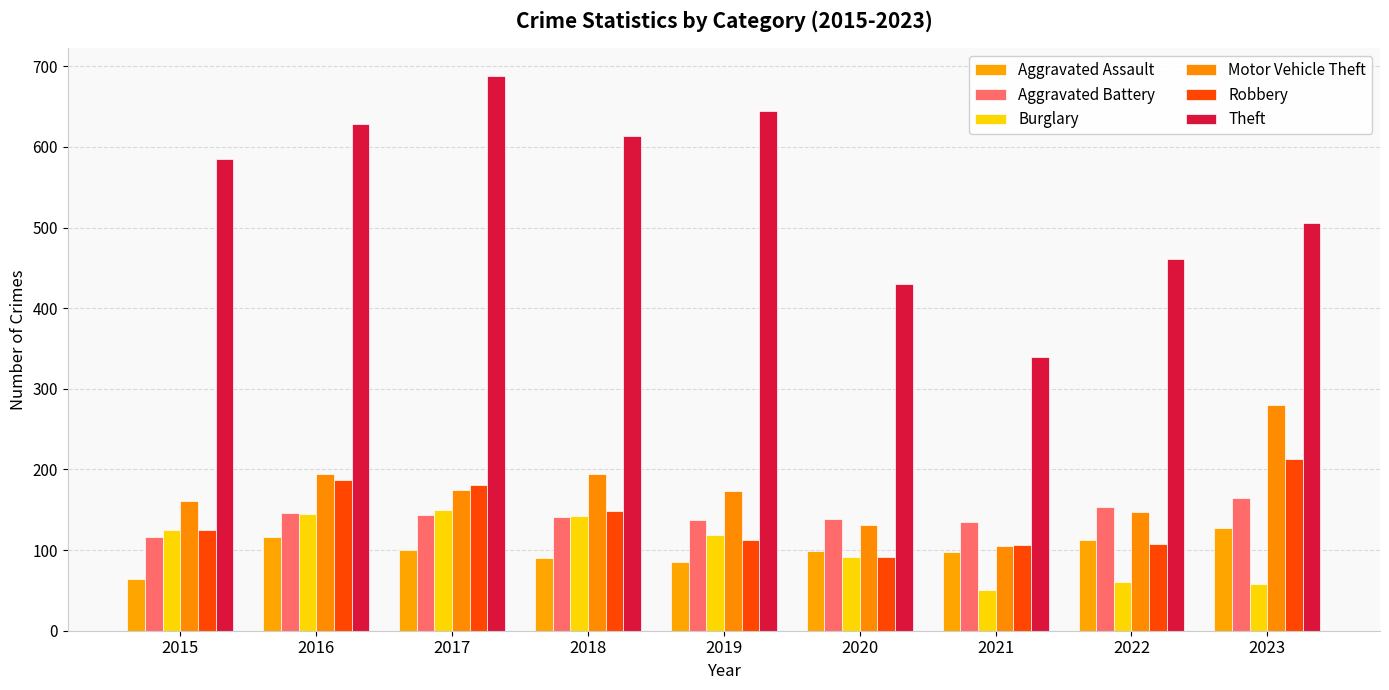

What is the difference between the maximum and minimum values in the Motor Vehicle Theft series?

175